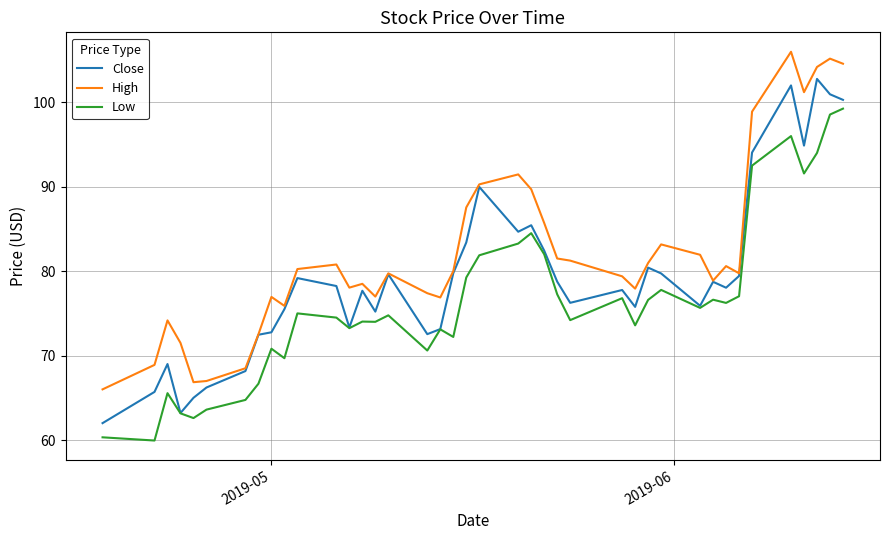

Which series has the largest total across all categories?

High